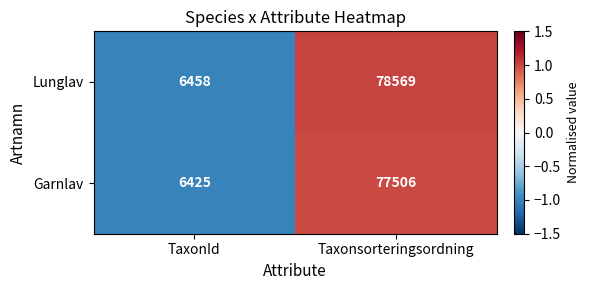

Rank the series at Taxonsorteringsordning from lowest to highest value.

Garnlav, Lunglav